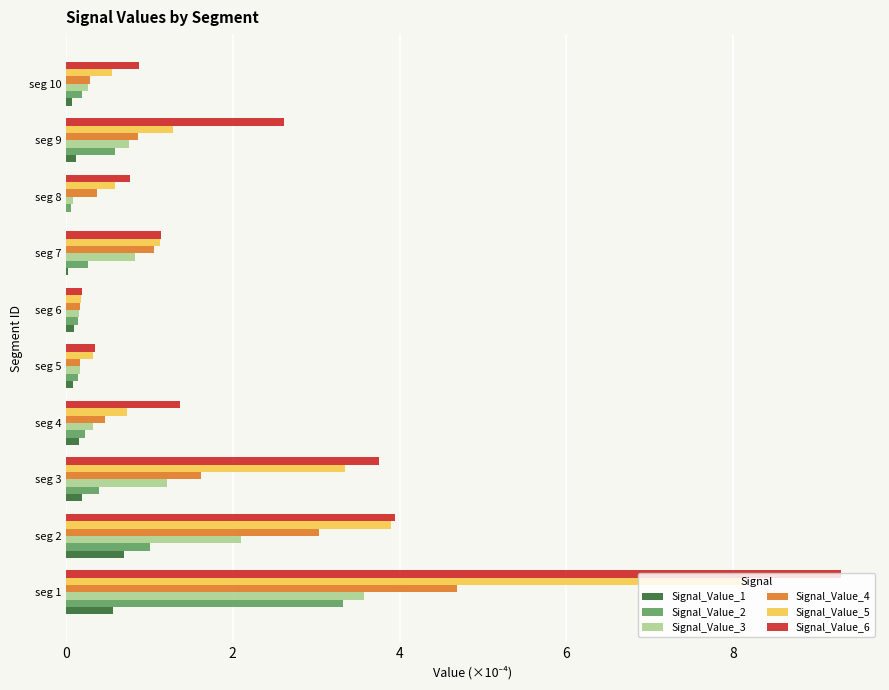

Which series has the widest spread of values?

Signal_Value_6